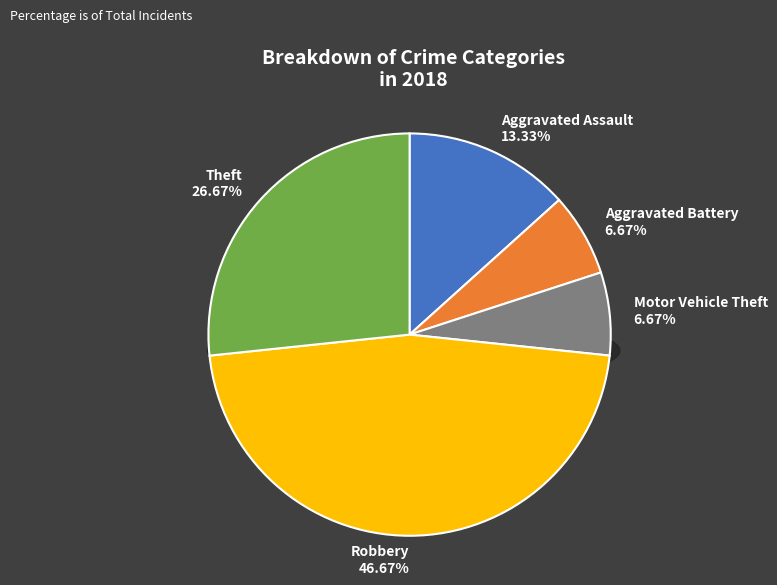

Is it true that Motor Vehicle Theft is 20% of the pie?

False